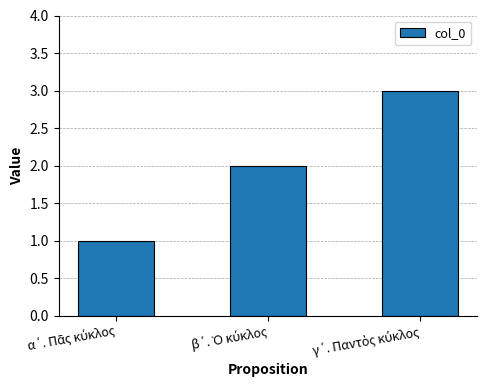

What is the sum of all values?

6